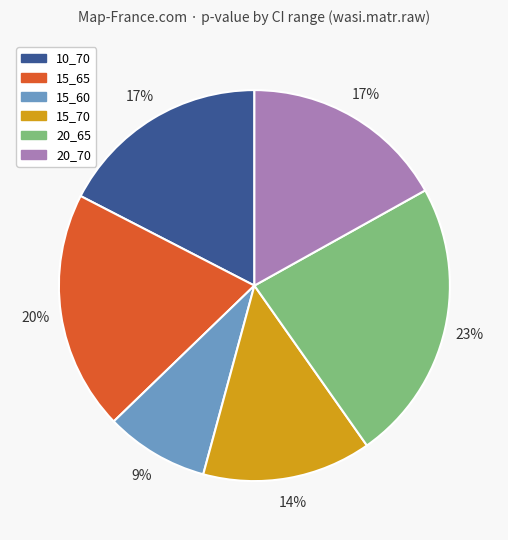

Is there a majority slice in this chart?

No